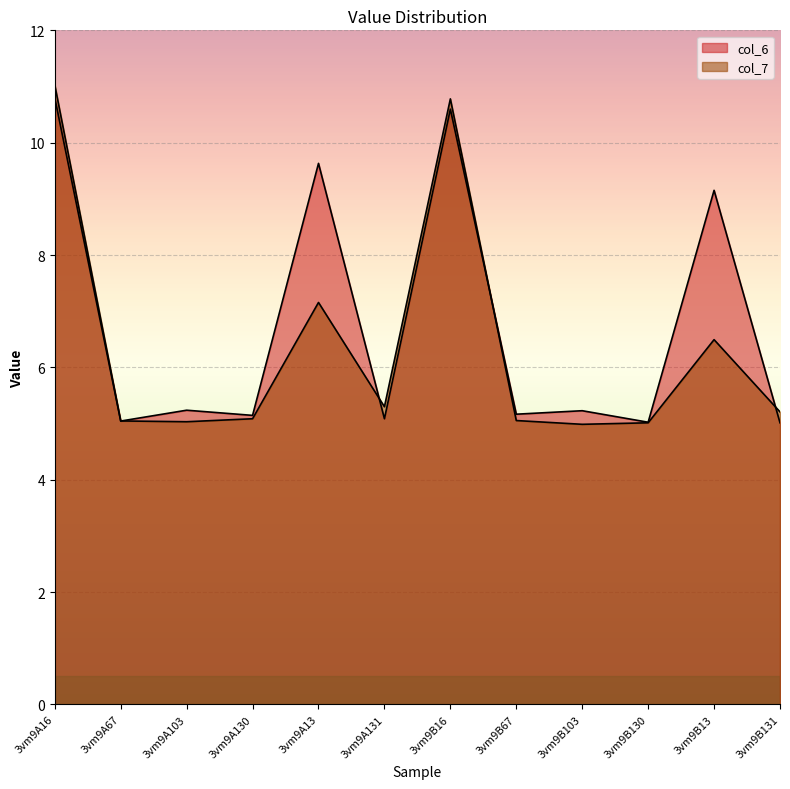

What is the difference between the second highest and second lowest values in the col_7 series?

5.8